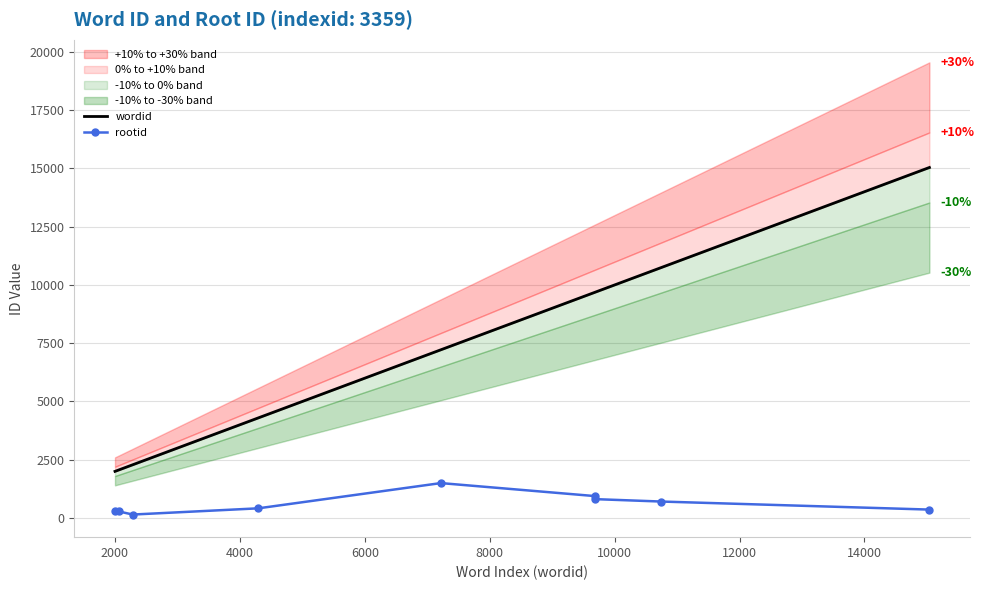

How many lines are shown in the chart?

2